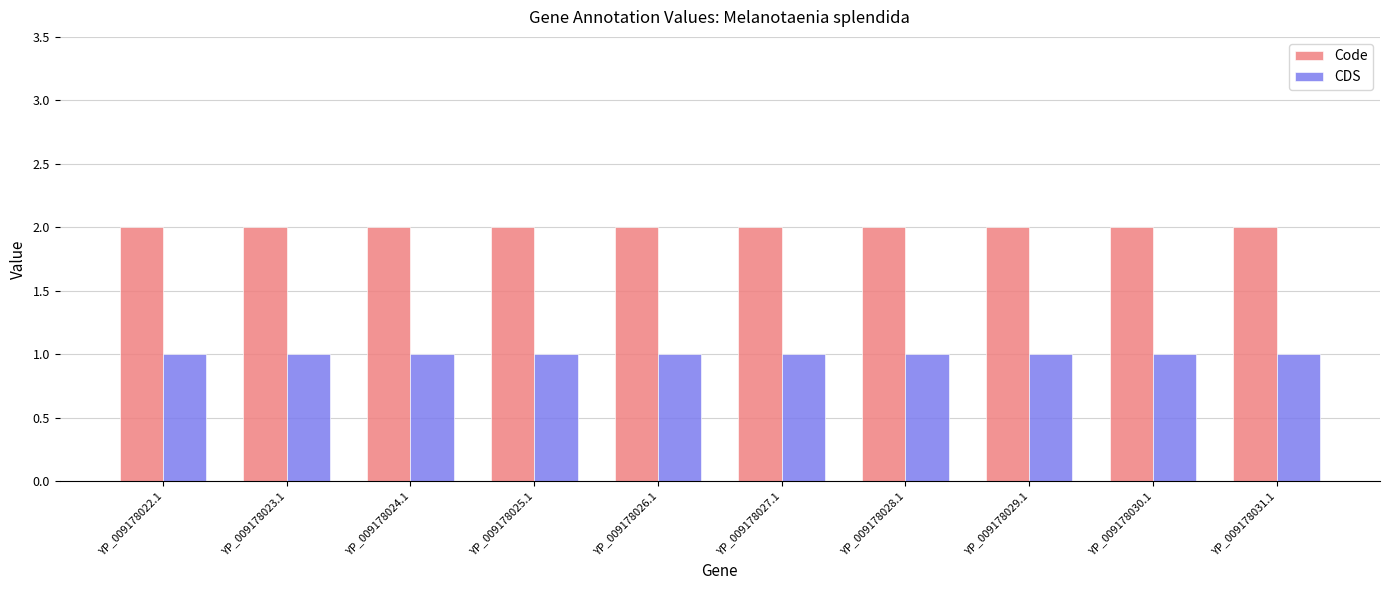

Reading left to right, list all the values displayed in this chart.

Code: YP_009178022.1=2	YP_009178023.1=2	YP_009178024.1=2	YP_009178025.1=2	YP_009178026.1=2	YP_009178027.1=2	YP_009178028.1=2	YP_009178029.1=2	YP_009178030.1=2	YP_009178031.1=2
CDS: YP_009178022.1=1	YP_009178023.1=1	YP_009178024.1=1	YP_009178025.1=1	YP_009178026.1=1	YP_009178027.1=1	YP_009178028.1=1	YP_009178029.1=1	YP_009178030.1=1	YP_009178031.1=1